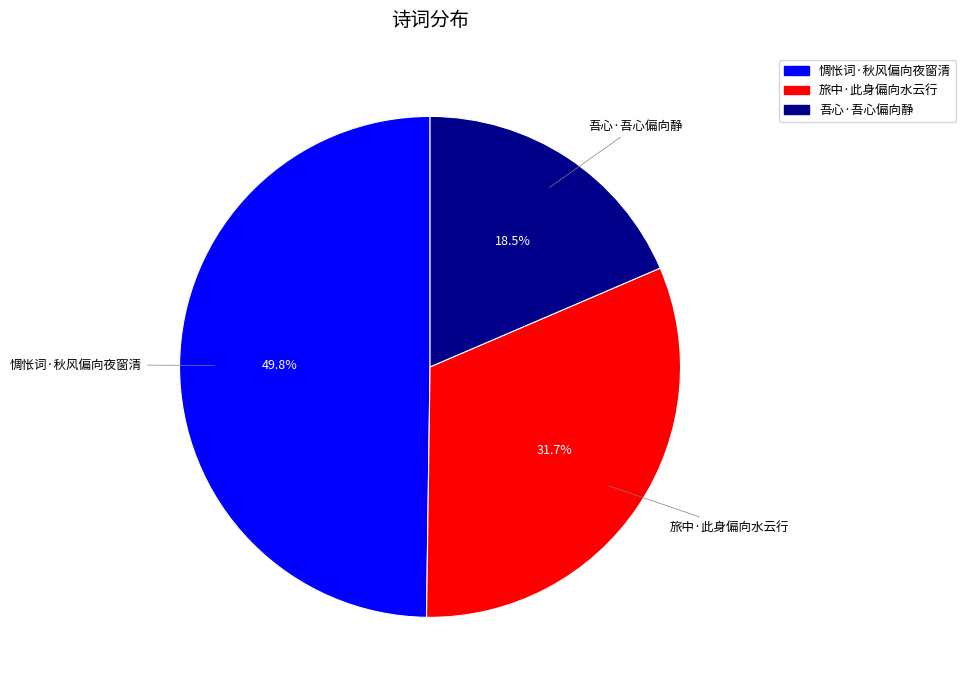

How much of the chart is everything except 吾心·吾心偏向静?

81.5%